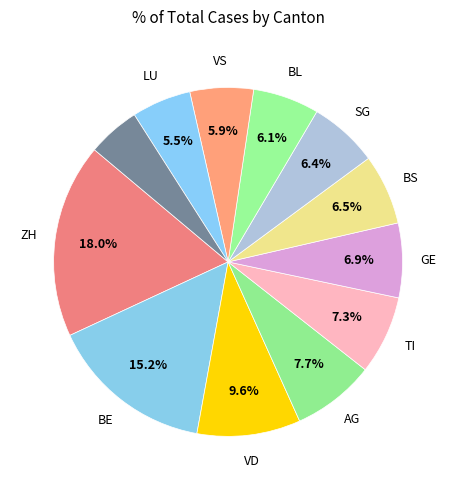

Which category has the smallest portion of the pie?

GR